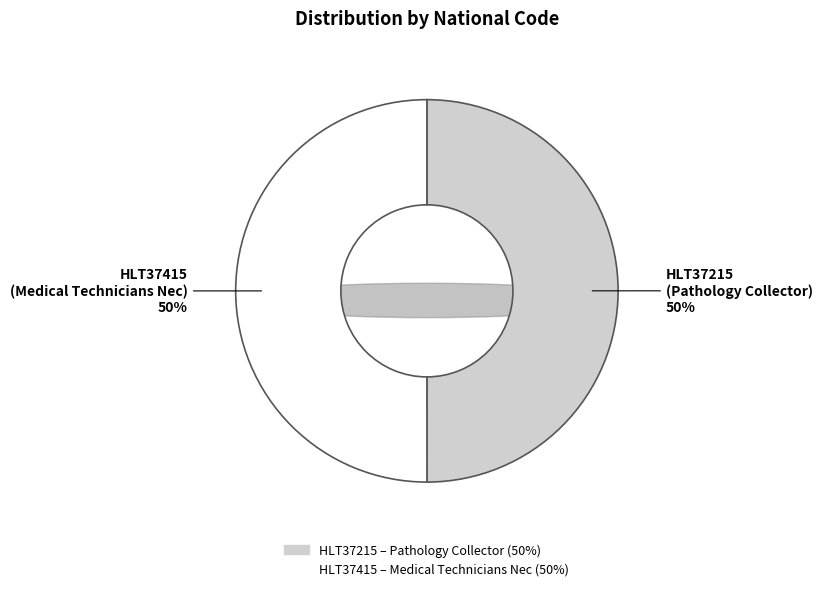

True or false: HLT37415 accounts for 59% of the total.

False